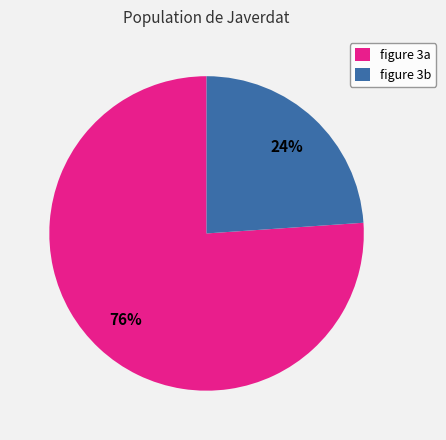

What is the ratio of the value at figure 3a to the value at figure 3b?

3.2